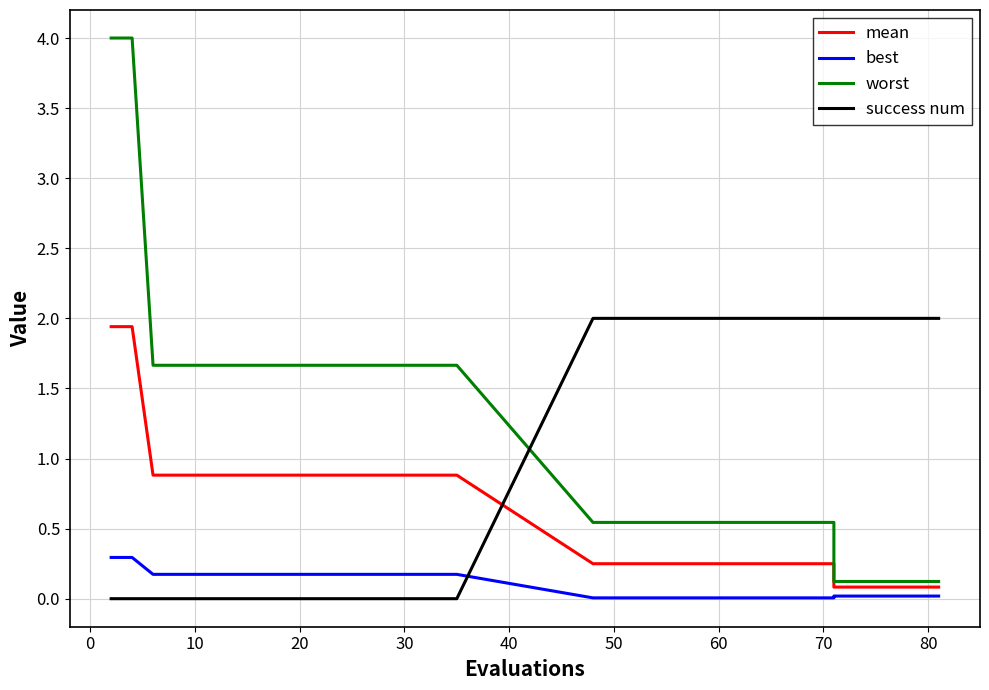

How many values in the success num series are below 2?

19